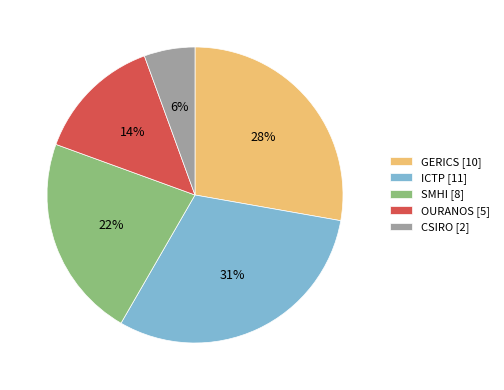

Is there a majority slice in this chart?

No